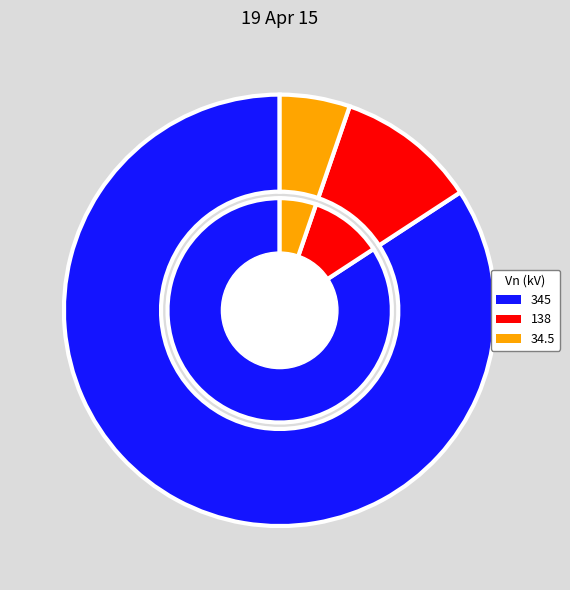

To the nearest percent, what is the difference between the 345 and 34.5 slice percentages?

79%